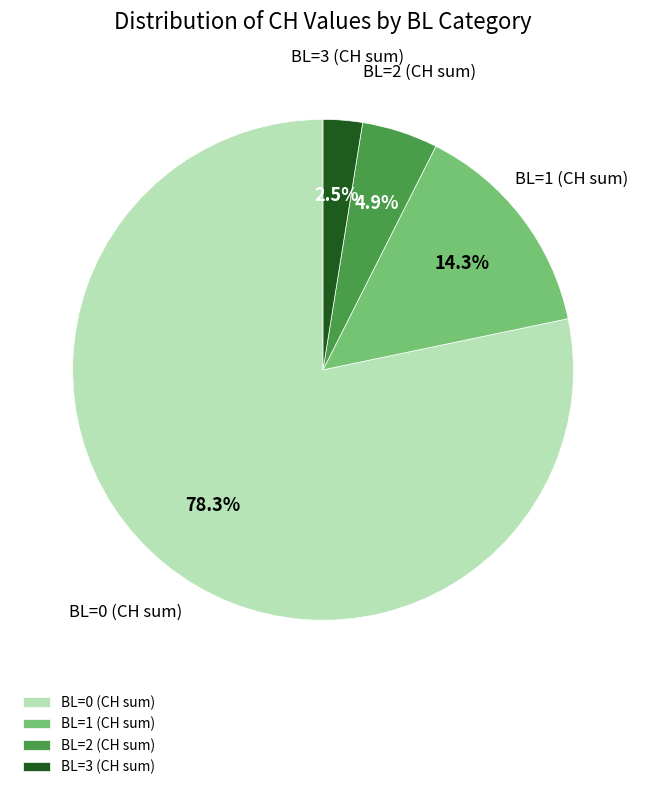

How many segments does this pie chart have?

4